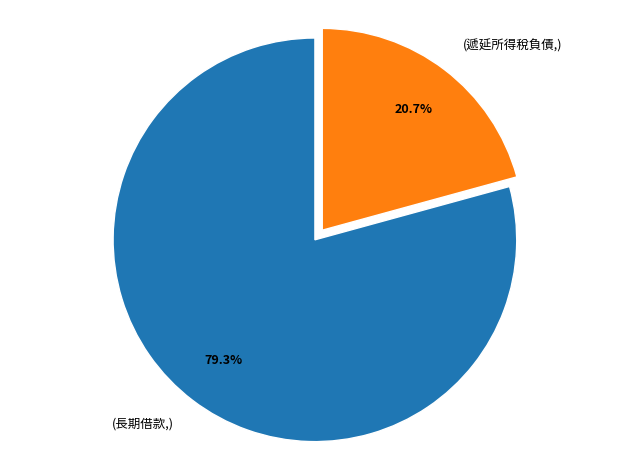

Which category accounts for the majority?

(長期借款,)